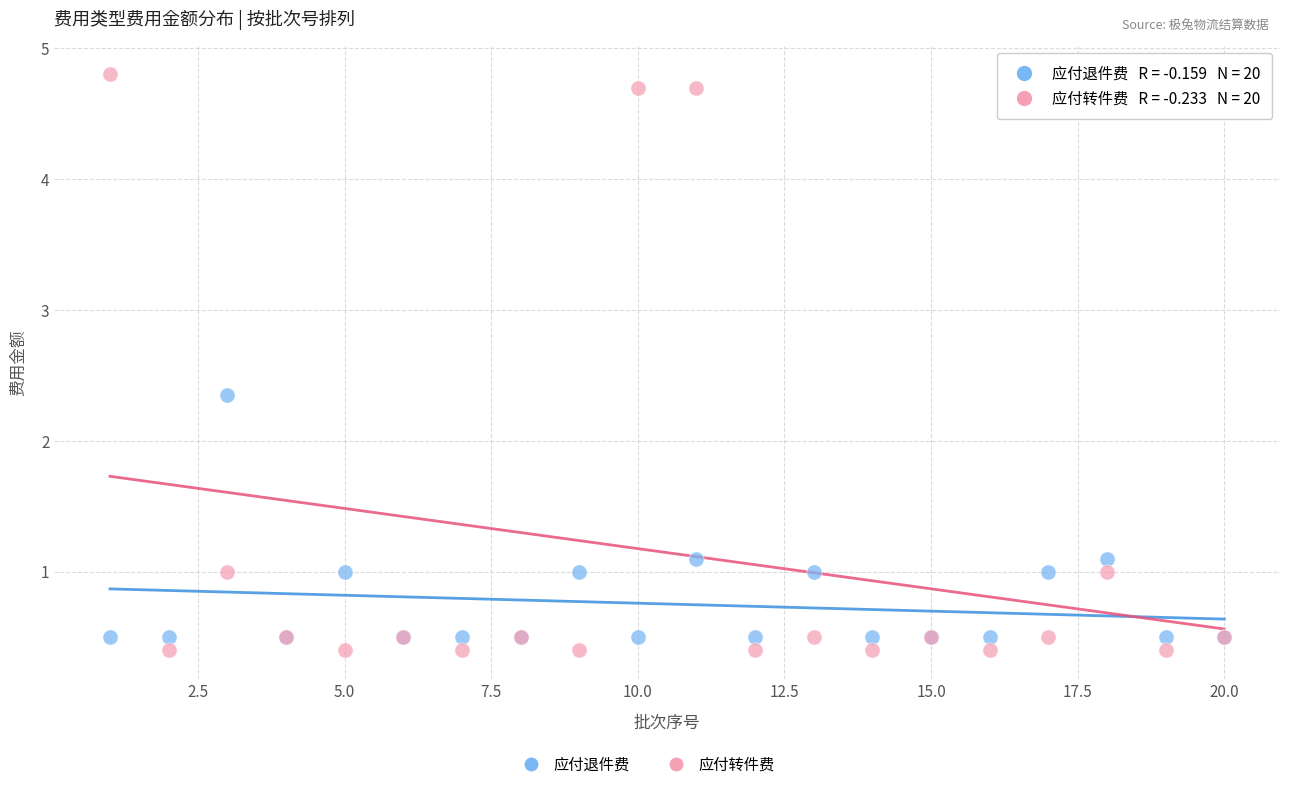

Which series contains the highest Y value?

应付转件费